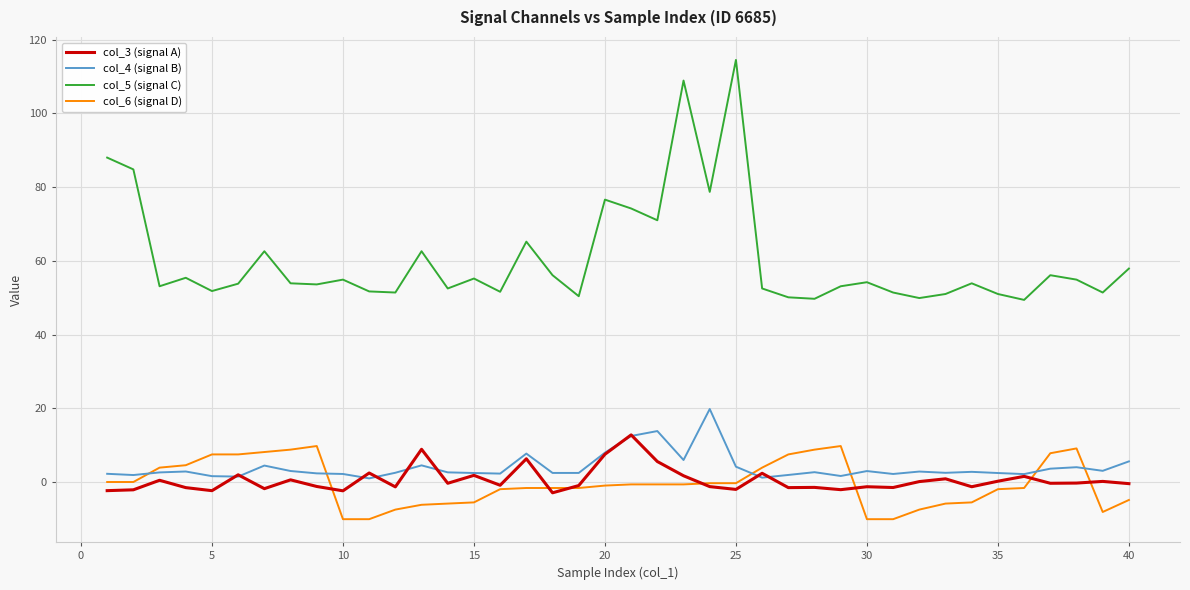

What is the sum of all col_4 (signal B) values?

158.2